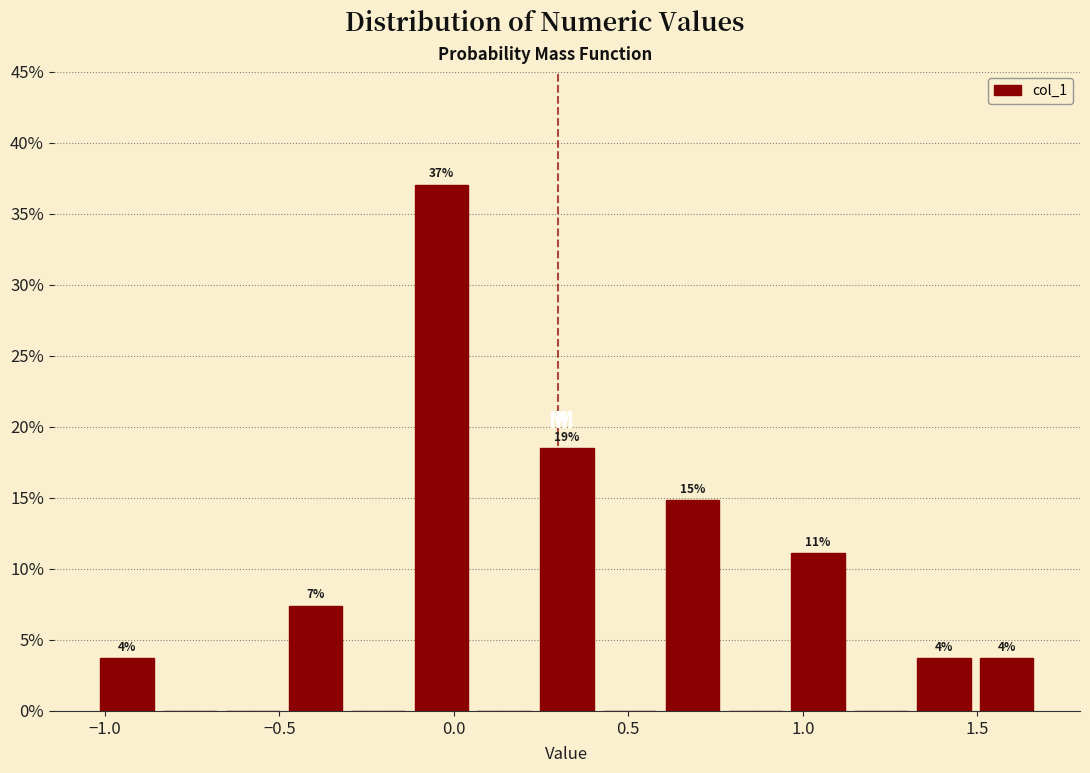

Around what value on the x-axis is the tallest bar? Give the approximate position of its centre, as read against the axis.

-0.05